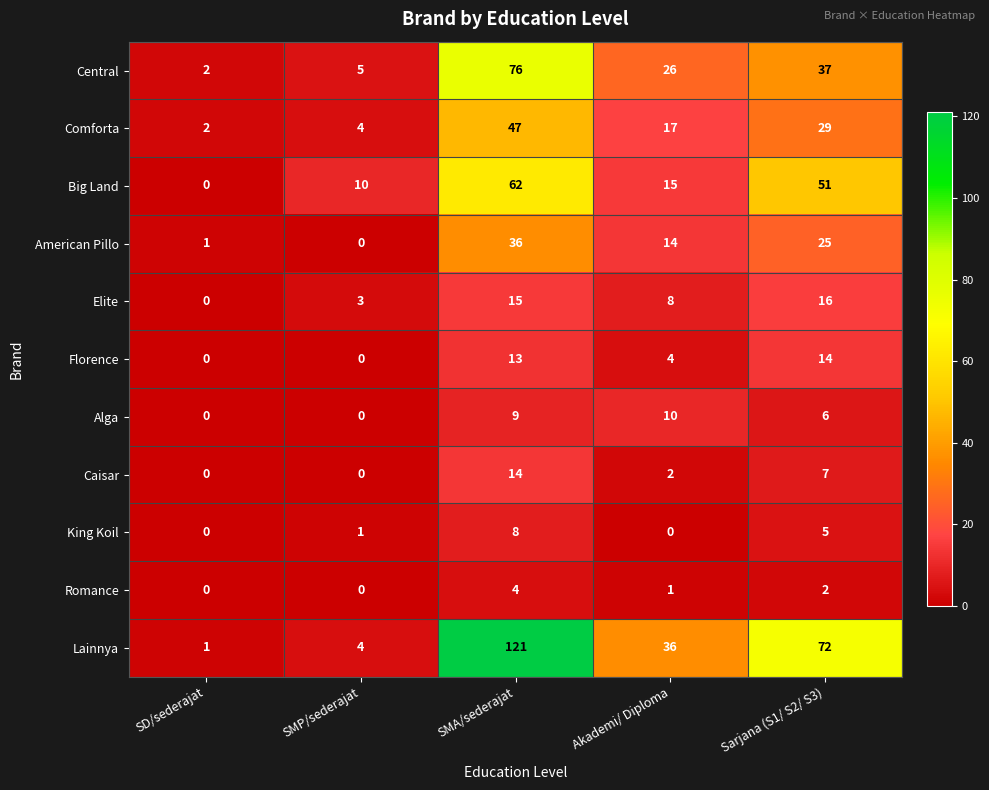

At which label does Lainnya first exceed 36?

SMA/sederajat